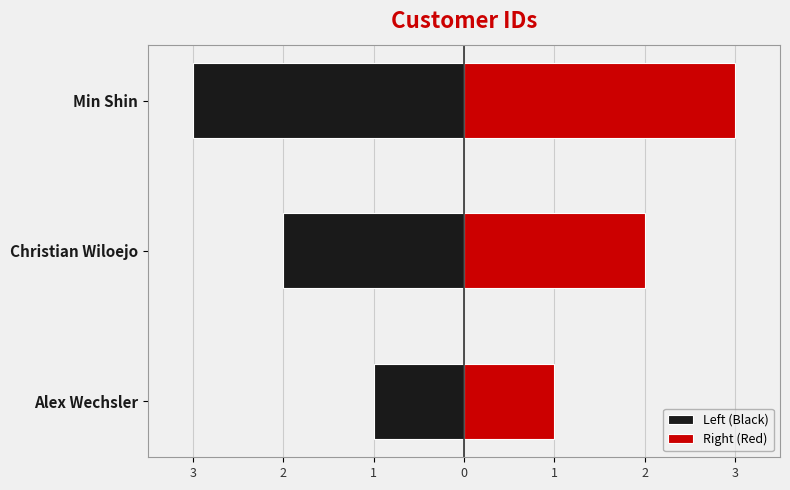

What are all the series names shown in the legend?

Left (Black), Right (Red)